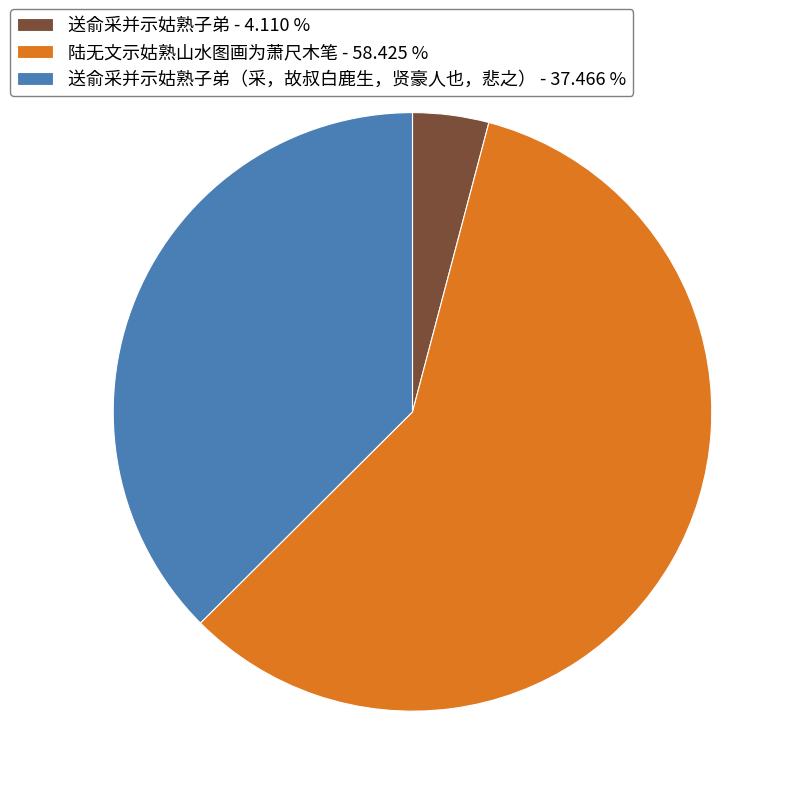

Which category accounts for the majority?

陆无文示姑熟山水图画为萧尺木笔 - 58.425 %